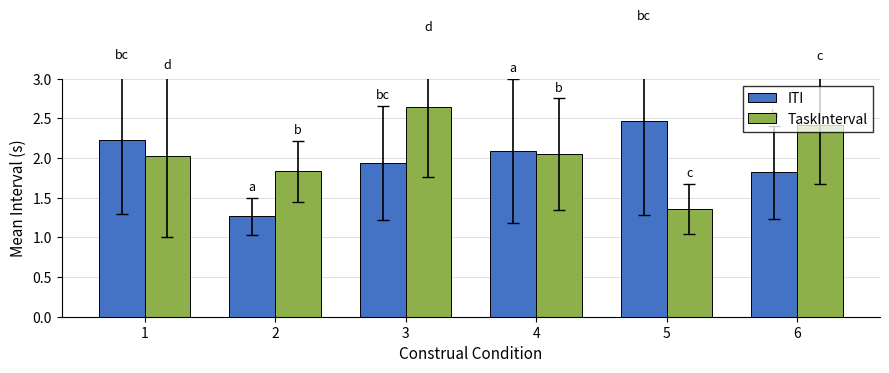

At 2, list the series in order from smallest to largest.

ITI, TaskInterval